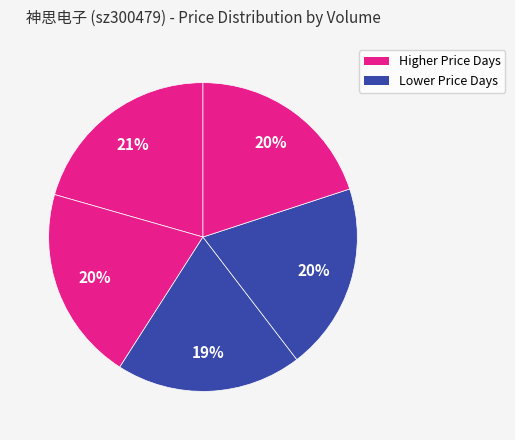

How many segments does this pie chart have?

5